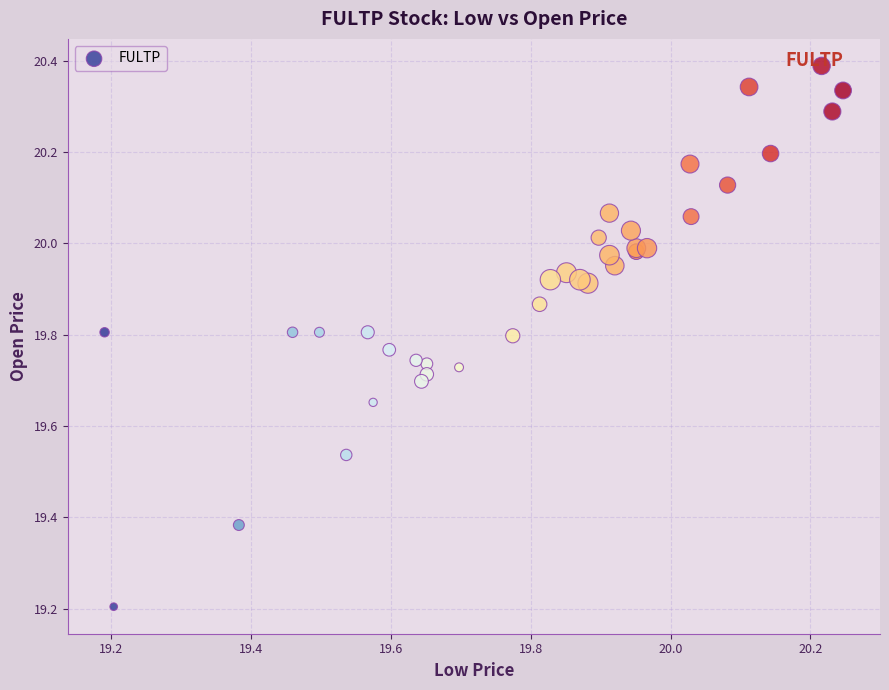

What Y value in the scatter plot is closest to 19?

19.2